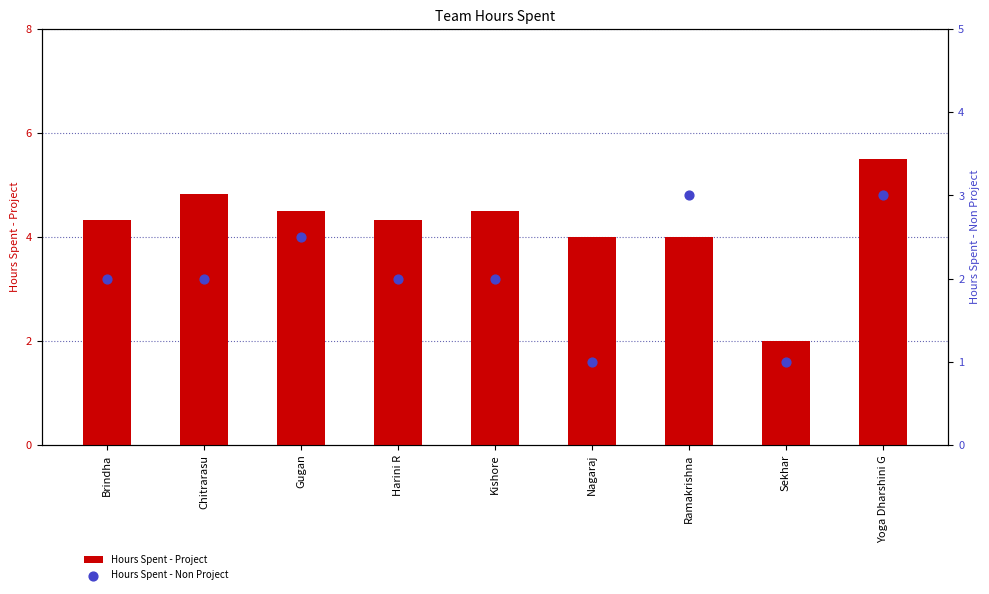

What is the total value across all series at Yoga Dharshini G?

8.5